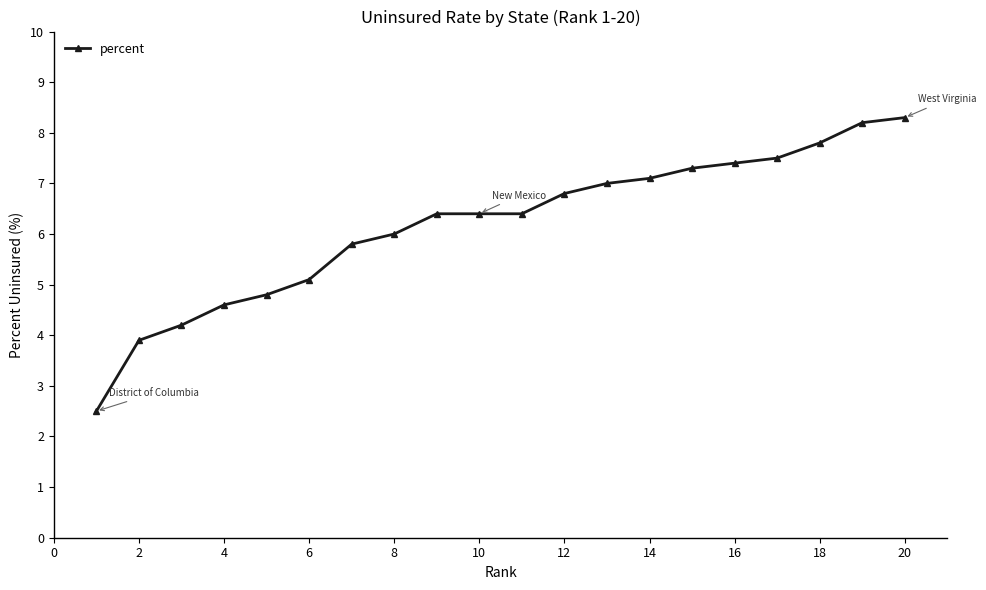

What is the difference between the second highest and minimum values?

5.7